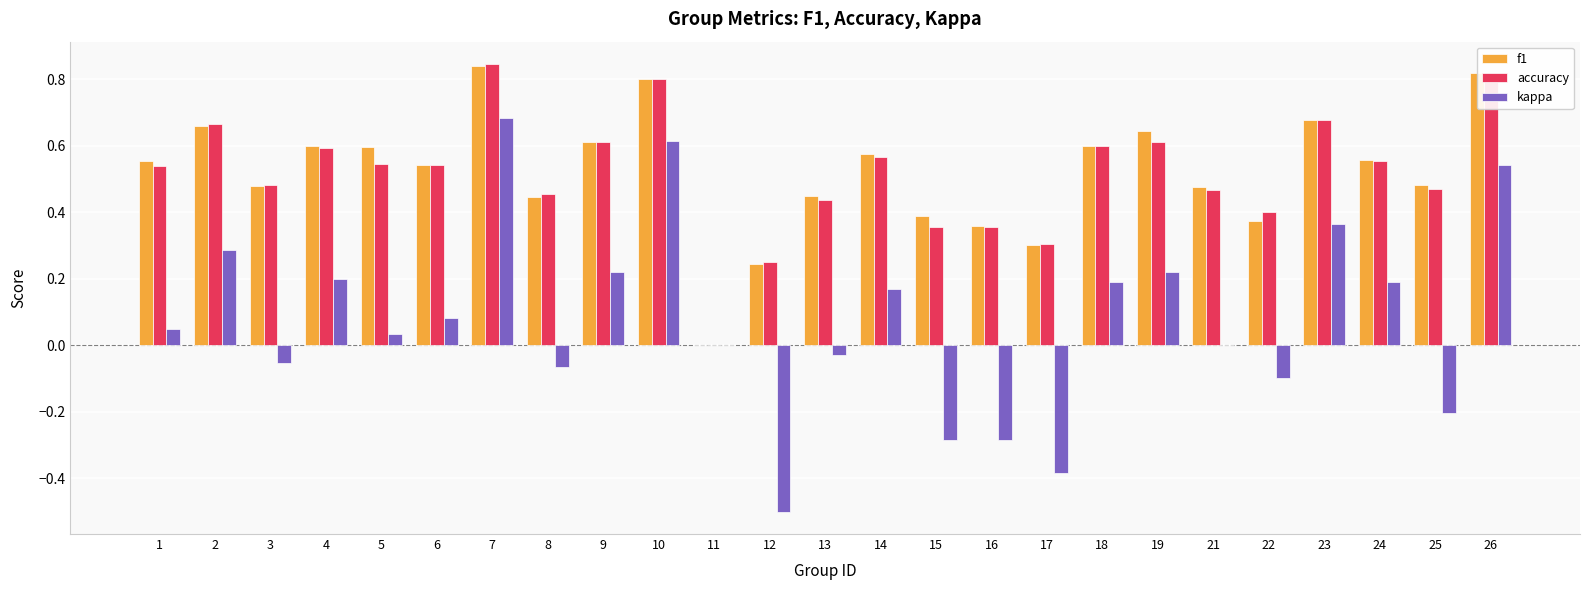

The value of f1 at 24 is 0.6. True or false?

True